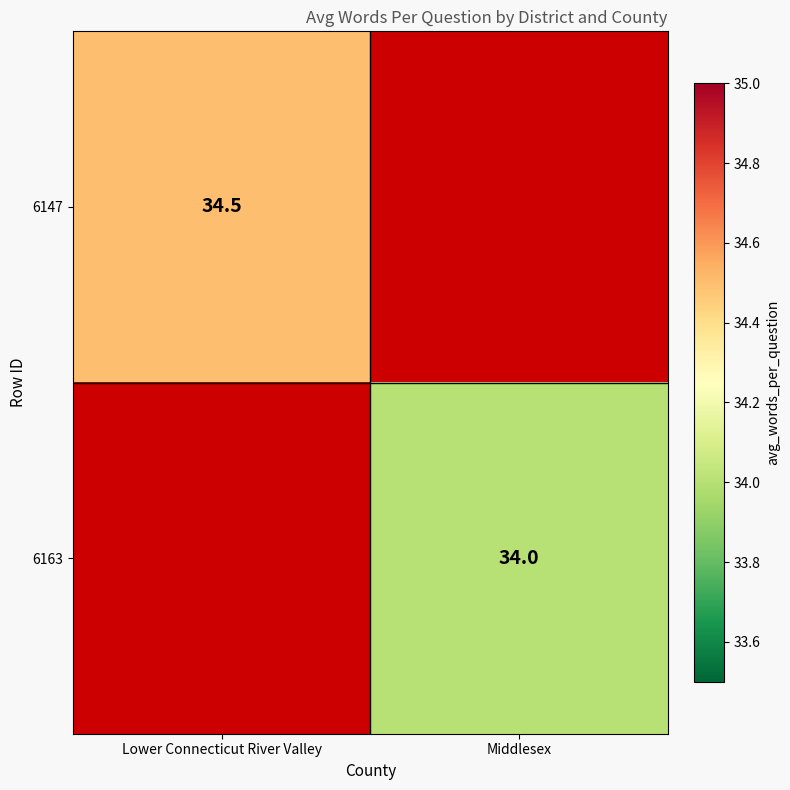

What is the smallest value displayed?

34.0